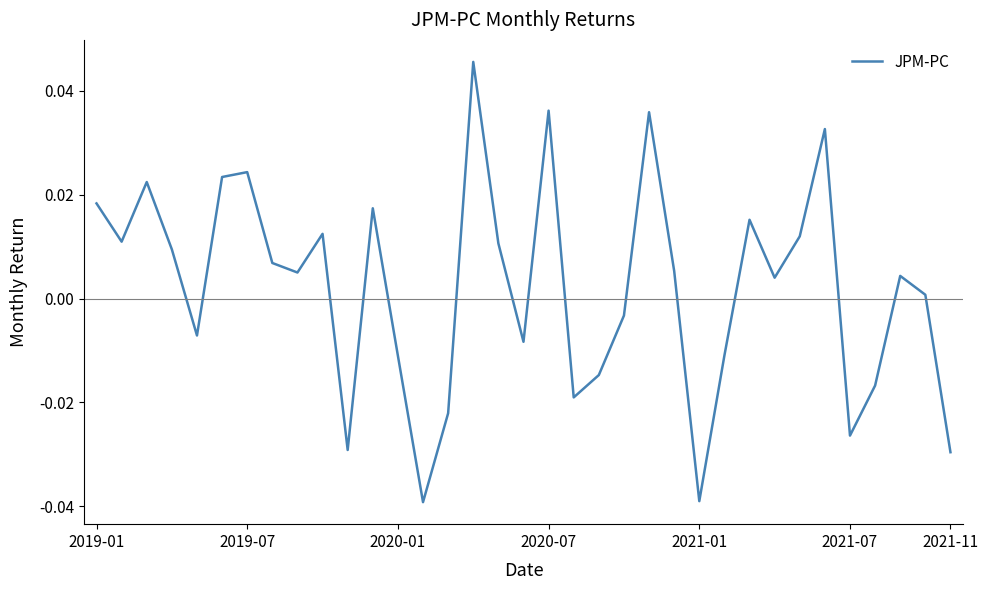

Does the chart have visible grid lines?

No